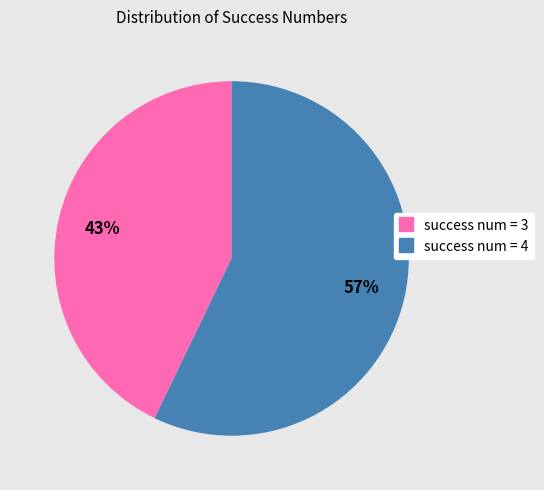

Is it true that success num = 4 is 52% of the pie?

False